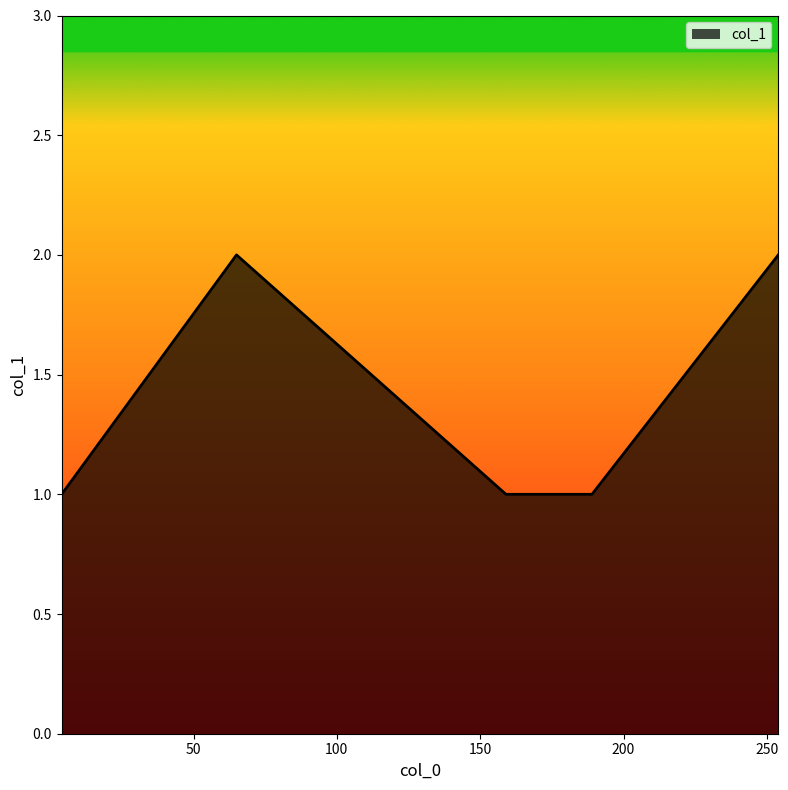

What is the average value?

1